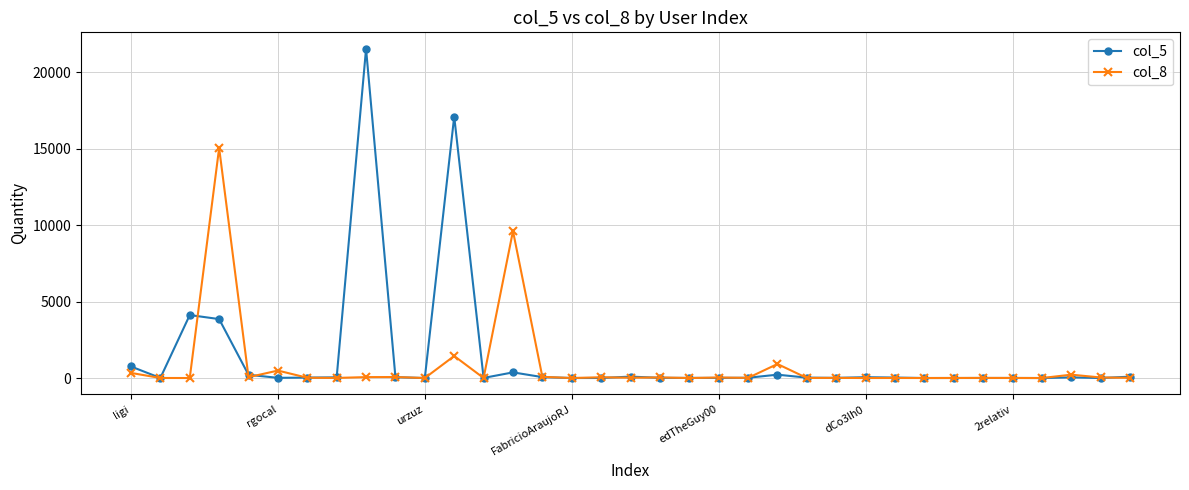

True or false: col_5 has more than 1 interior local peaks.

True